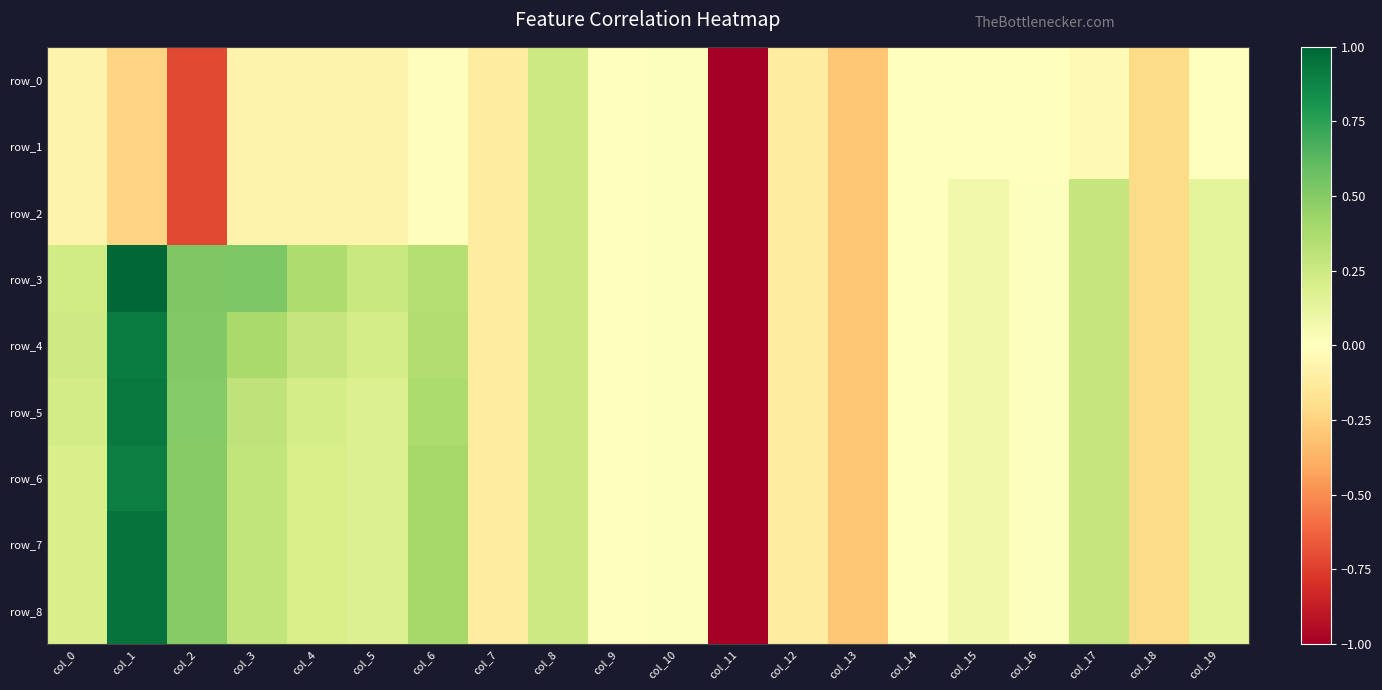

The row_8 series shows 0.0 at col_10. True or false?

False